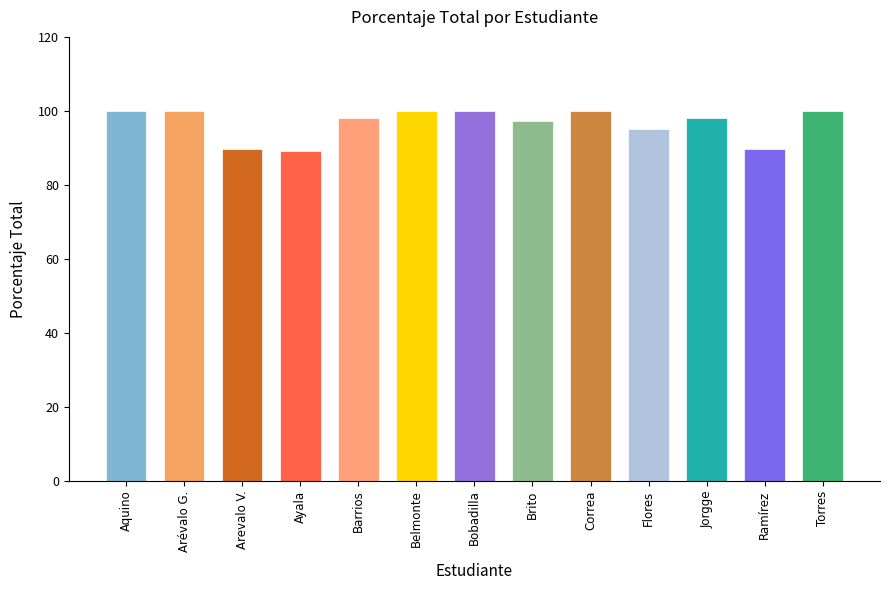

What is the minimum value shown in the chart?

89.2